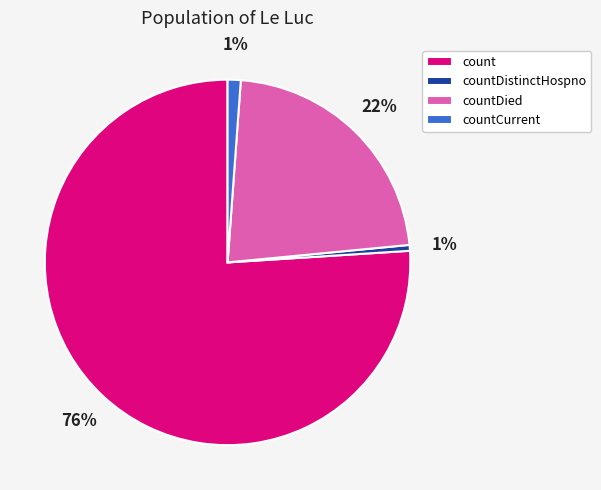

Which category has the biggest portion of the pie?

count